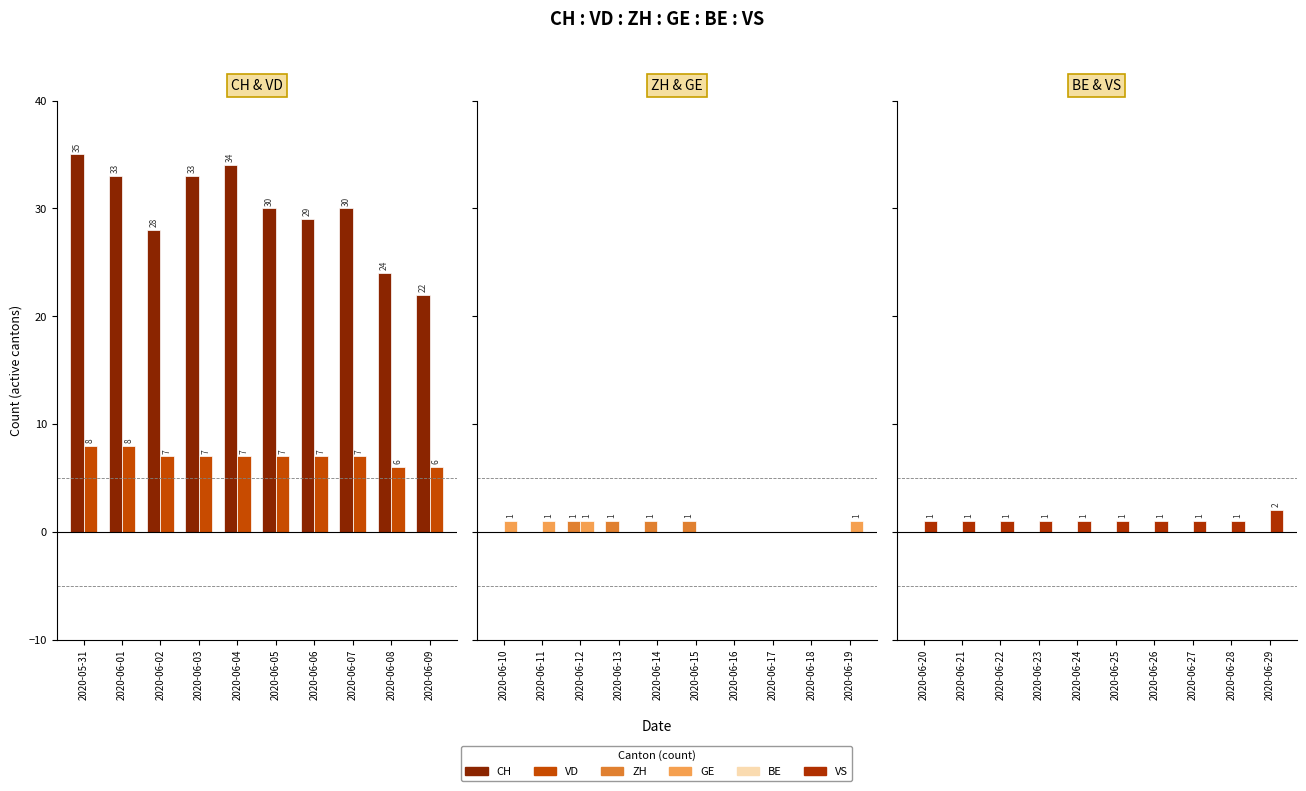

At which category is the sum across all series the highest?

2020-05-31